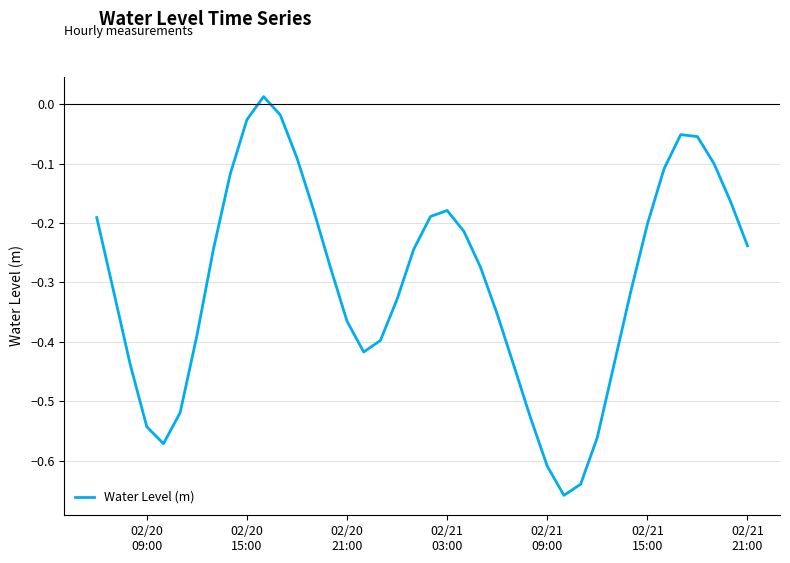

How many lines are shown in the chart?

1